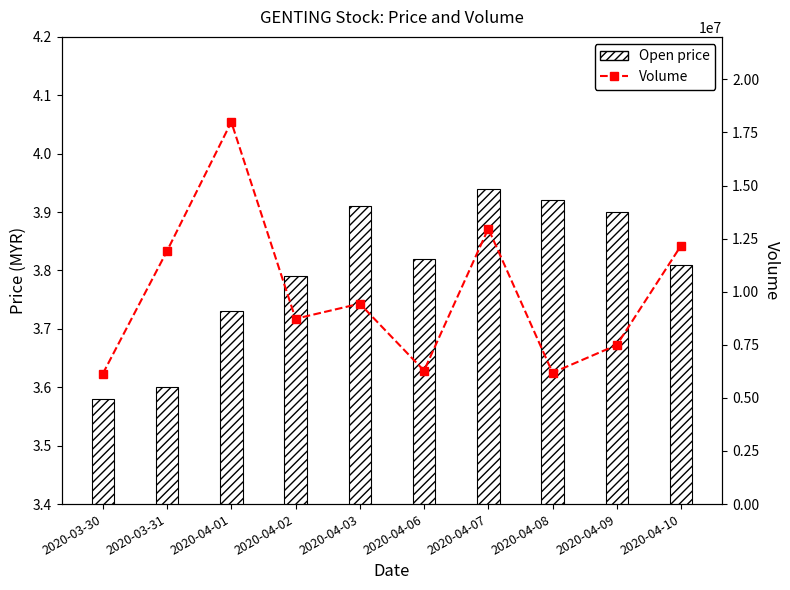

What are all the series names shown in the legend?

Open price, Volume